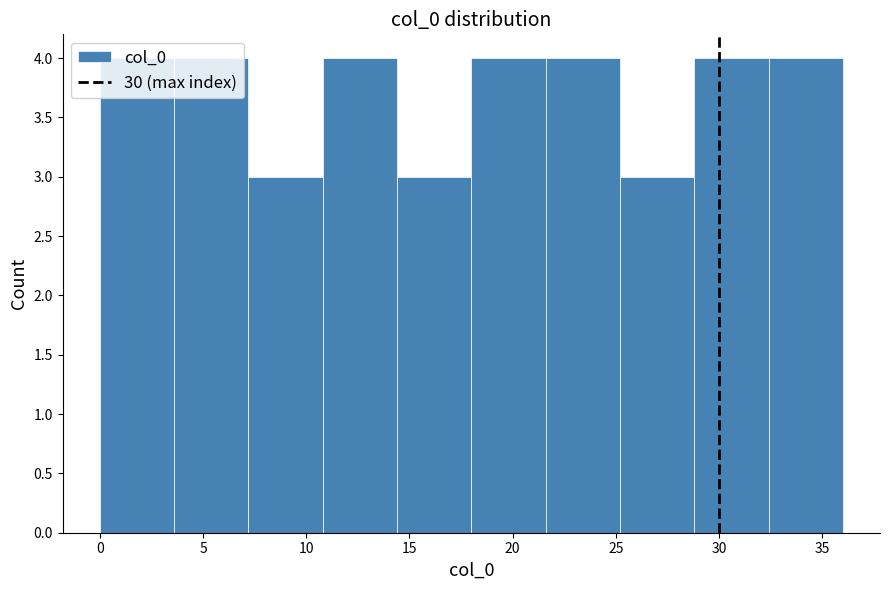

Reading left to right, transcribe this chart: for each bar, give the range it covers on the x-axis and its height. Neither the bar edges nor the heights are printed on the chart, so give them approximately, as read against the axes.

0.0 to 3.6: 4
3.6 to 7.2: 4
7.2 to 10.8: 3
10.8 to 14.4: 4
14.4 to 18.0: 3
18.0 to 21.6: 4
21.6 to 25.2: 4
25.2 to 28.8: 3
28.8 to 32.4: 4
32.4 to 36.0: 4